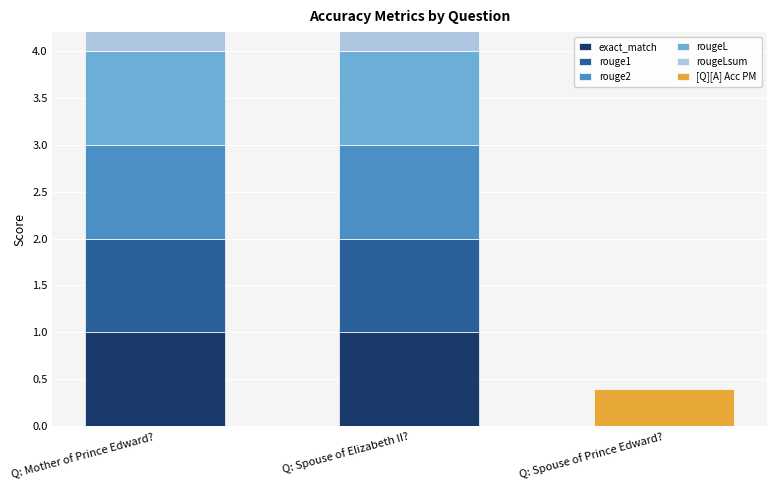

What is the label of the 1st bar from the right?

Q: Spouse of Prince Edward?